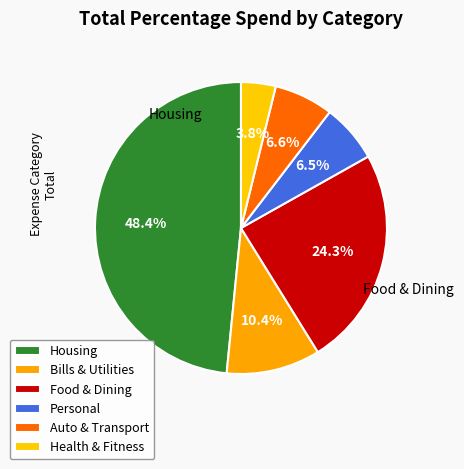

To the nearest percent, what percentage of the pie is Auto & Transport?

7%